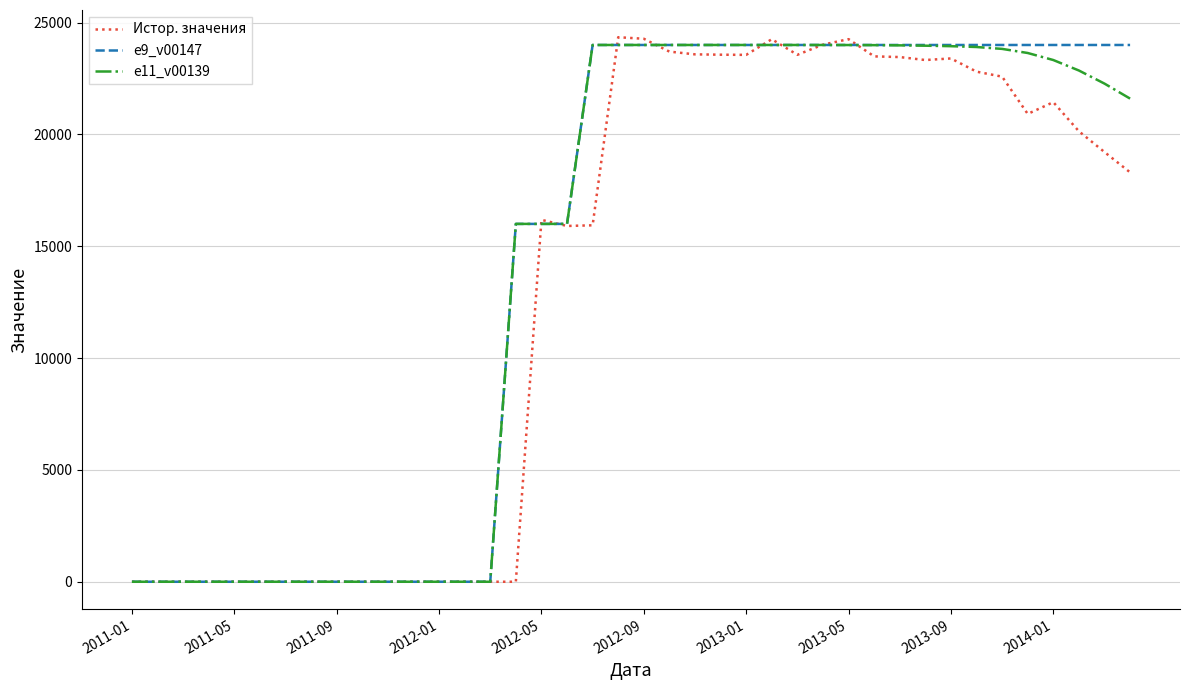

Count the number of data series in this chart.

3